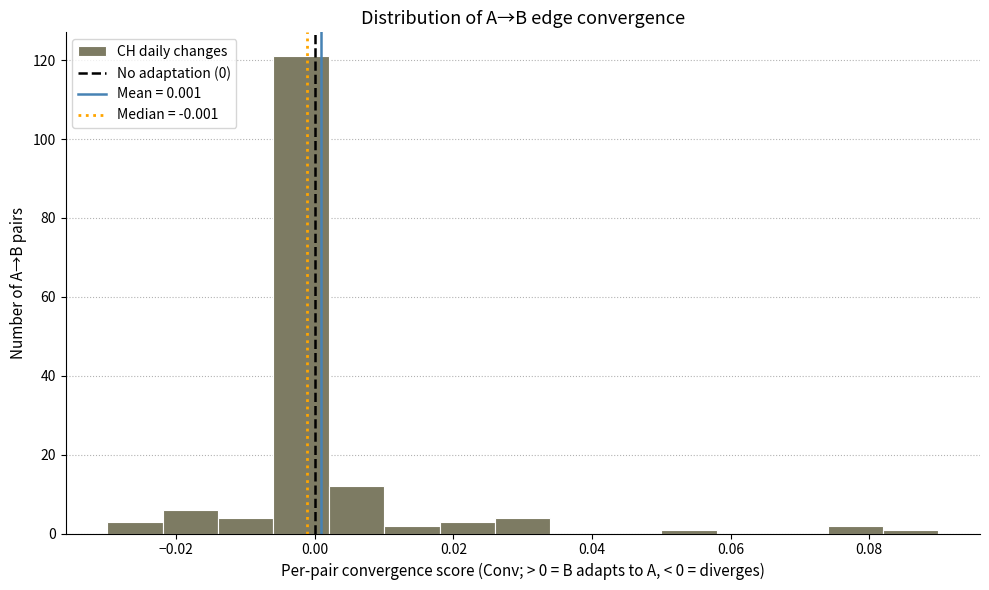

Over which range of the x-axis is the bar tallest?

-0.006 to 0.002